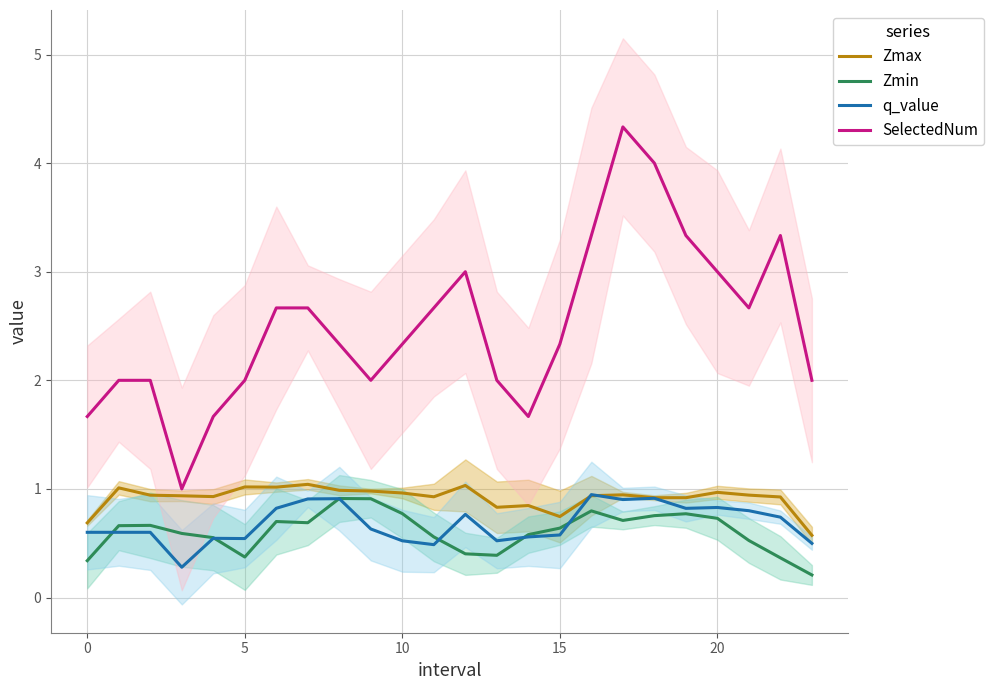

The Zmax series shows 0.7 at 15. True or false?

True